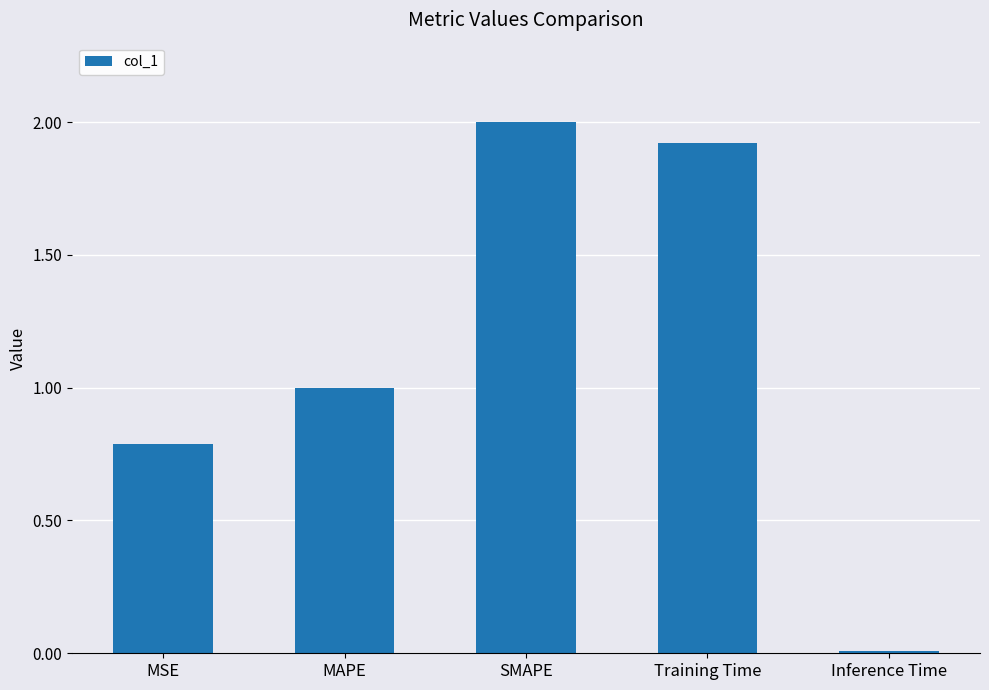

Is it true that the value at SMAPE is 3.2?

False